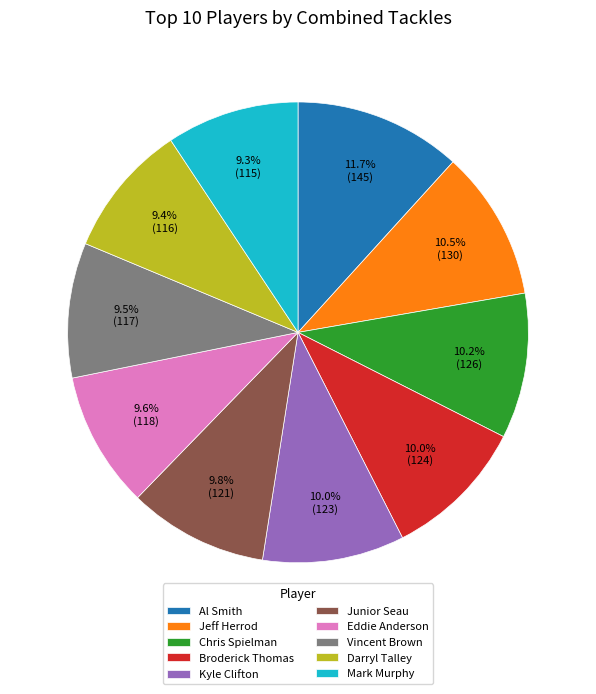

Does Chris Spielman represent more than half of the total?

No